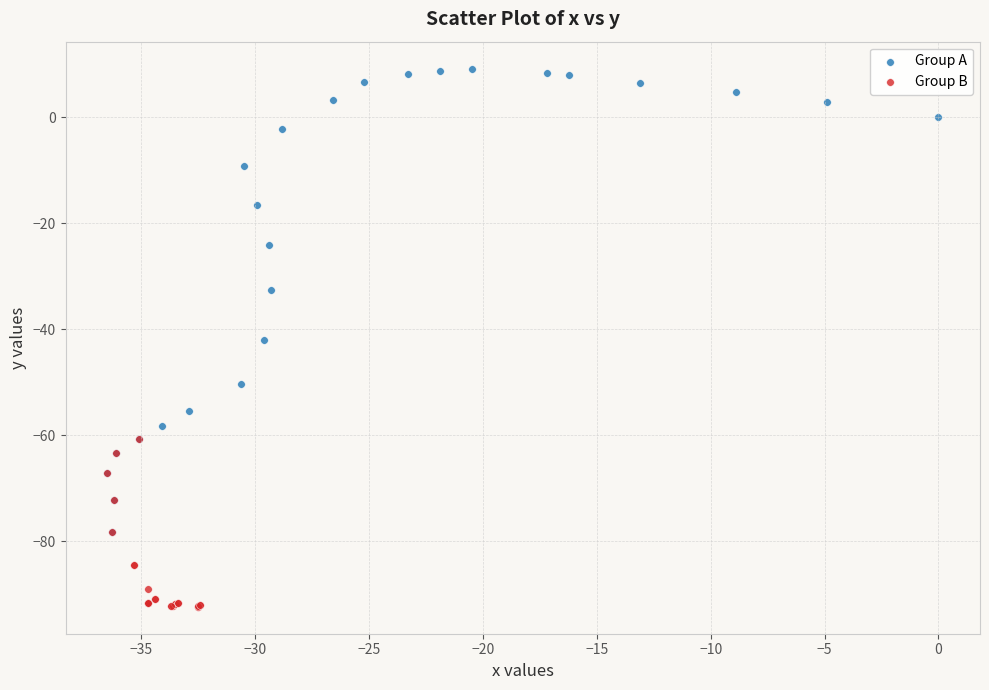

Which series reaches the maximum Y coordinate?

Group A